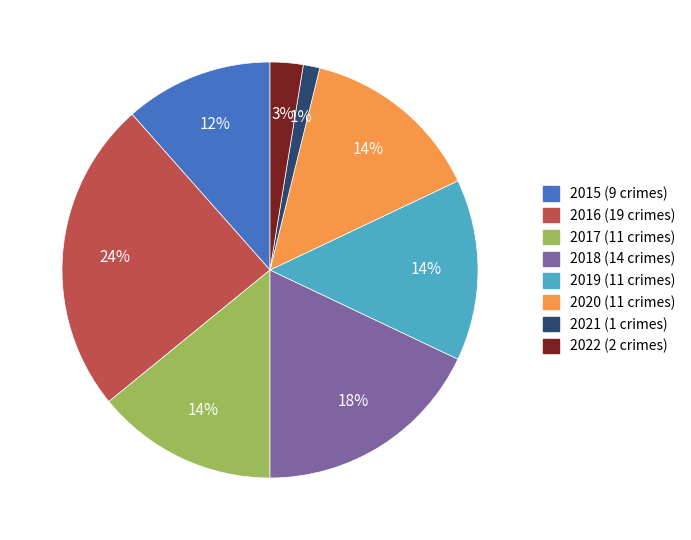

What is the ratio of the value at 2020 (11 crimes) to the value at 2018 (14 crimes)?

0.8